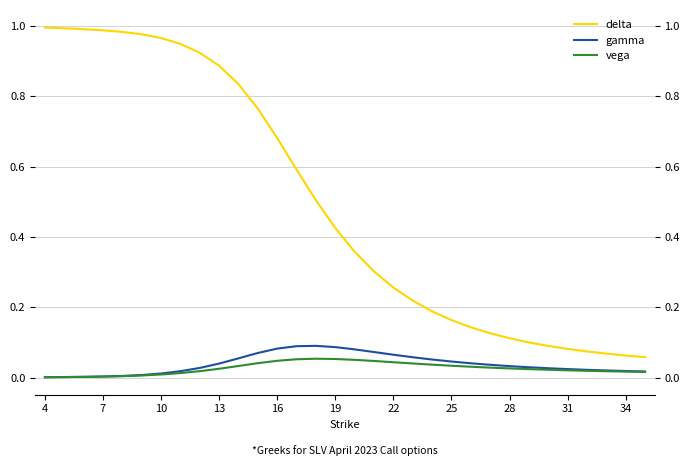

Which series has the largest total across all categories?

delta